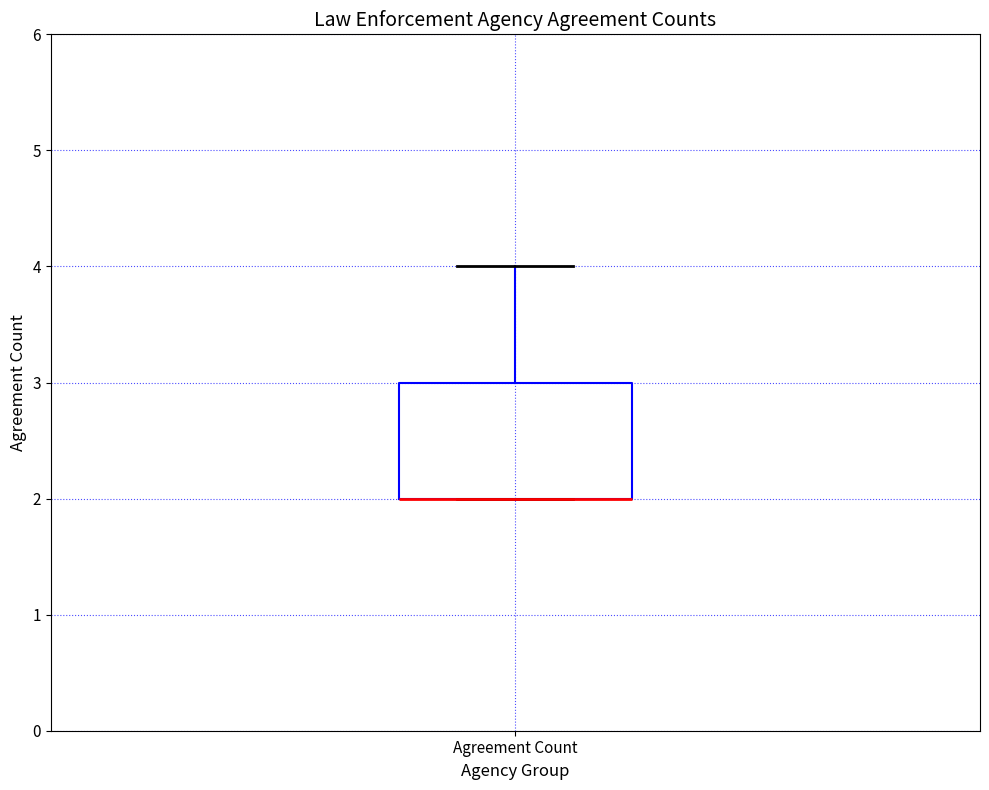

Read this box plot against the y-axis: the position of the median line, the range covered by the box, and the ends of both whiskers. The values are not printed on the chart, so give them approximately, as read against the axis.

median 2 (drawn on the box's lower edge), box 2 to 3, whiskers 2 to 4